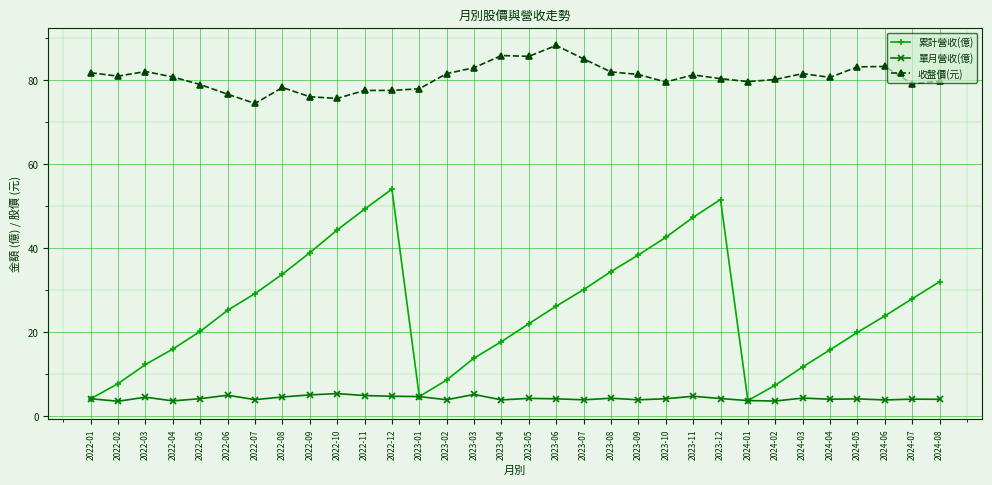

What position from the right is 2023-12?

9